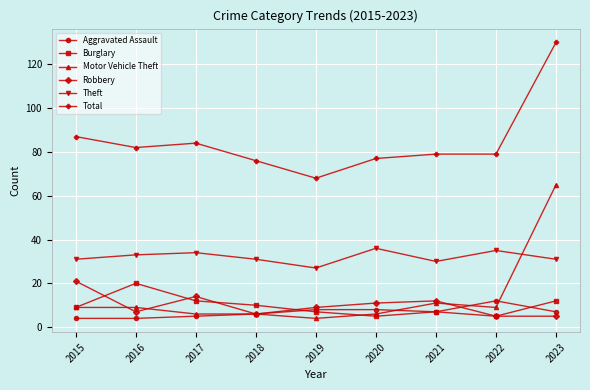

What is the approximate value of Total at 2016, to the nearest 5?

80